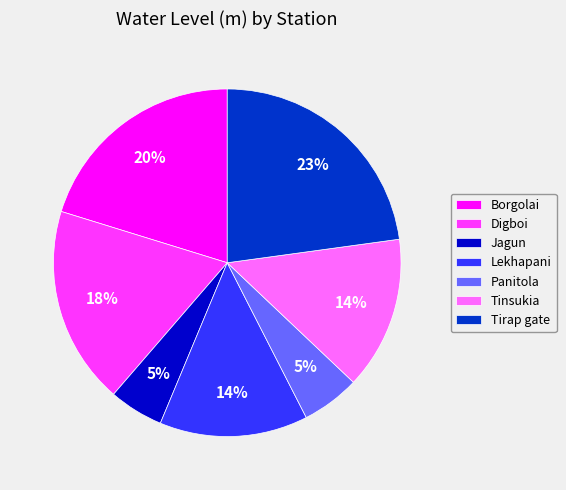

Count the number of slices in the pie.

7